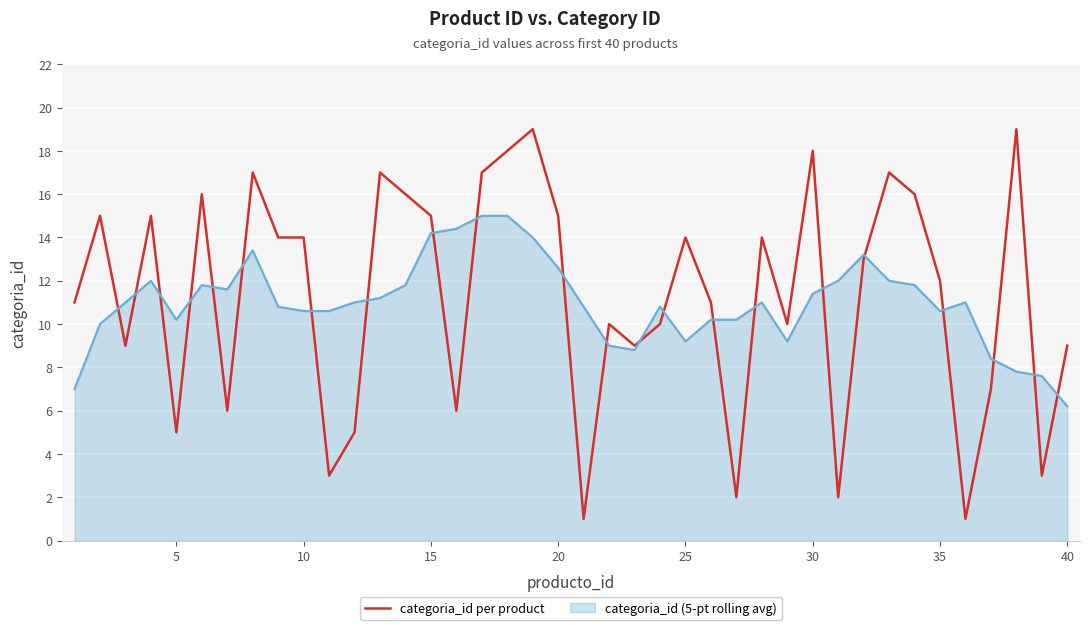

Which series has the largest range (max minus min)?

categoria_id per product